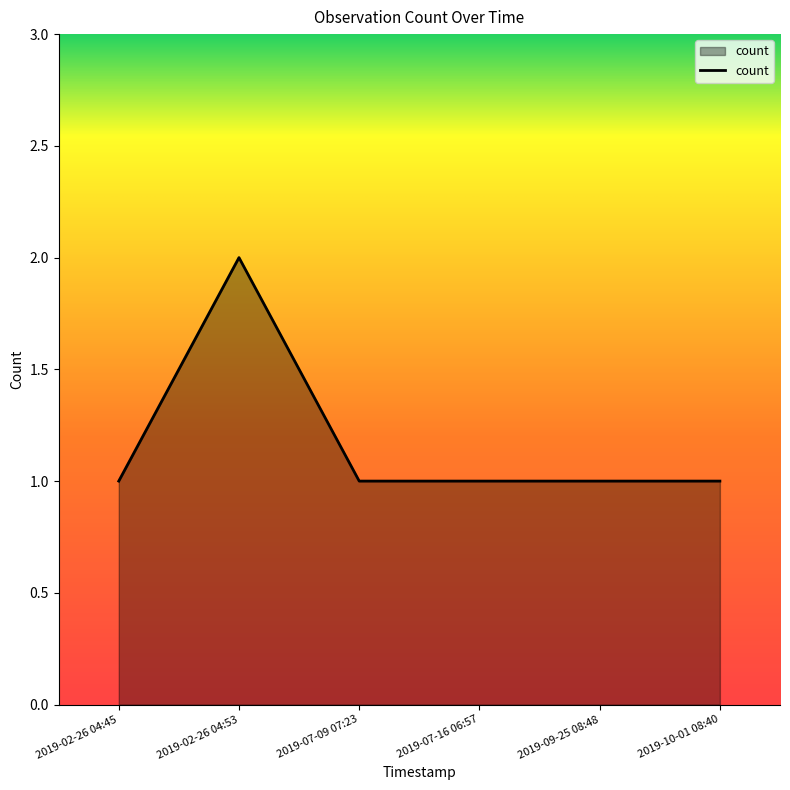

Reading right to left, extract all data points from this chart.

2019-10-01 08:40=1	2019-09-25 08:48=1	2019-07-16 06:57=1	2019-07-09 07:23=1	2019-02-26 04:53=2	2019-02-26 04:45=1